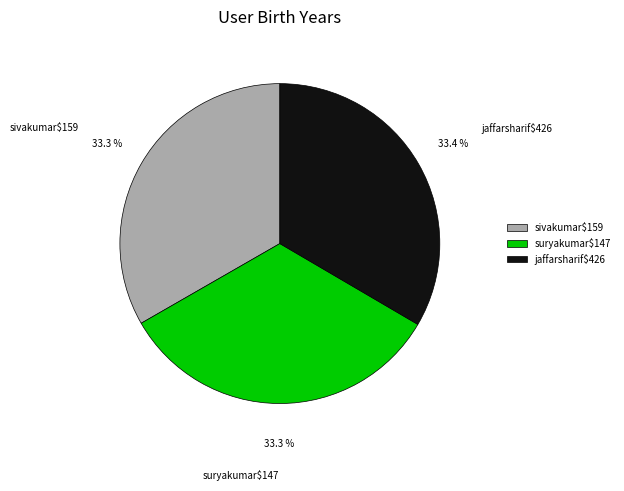

Is there any slice that represents more than half of the pie?

No